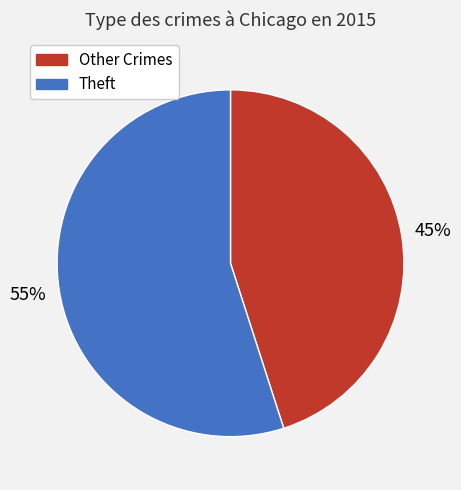

To the nearest percent, what is the difference between the largest and smallest slice percentages?

10%